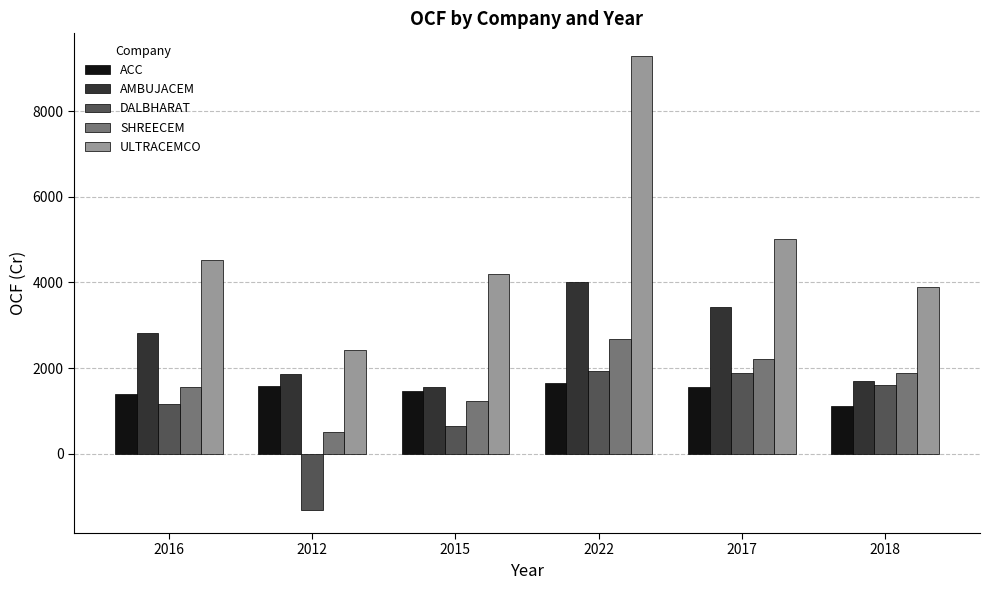

At which label does ULTRACEMCO reach its peak?

2022